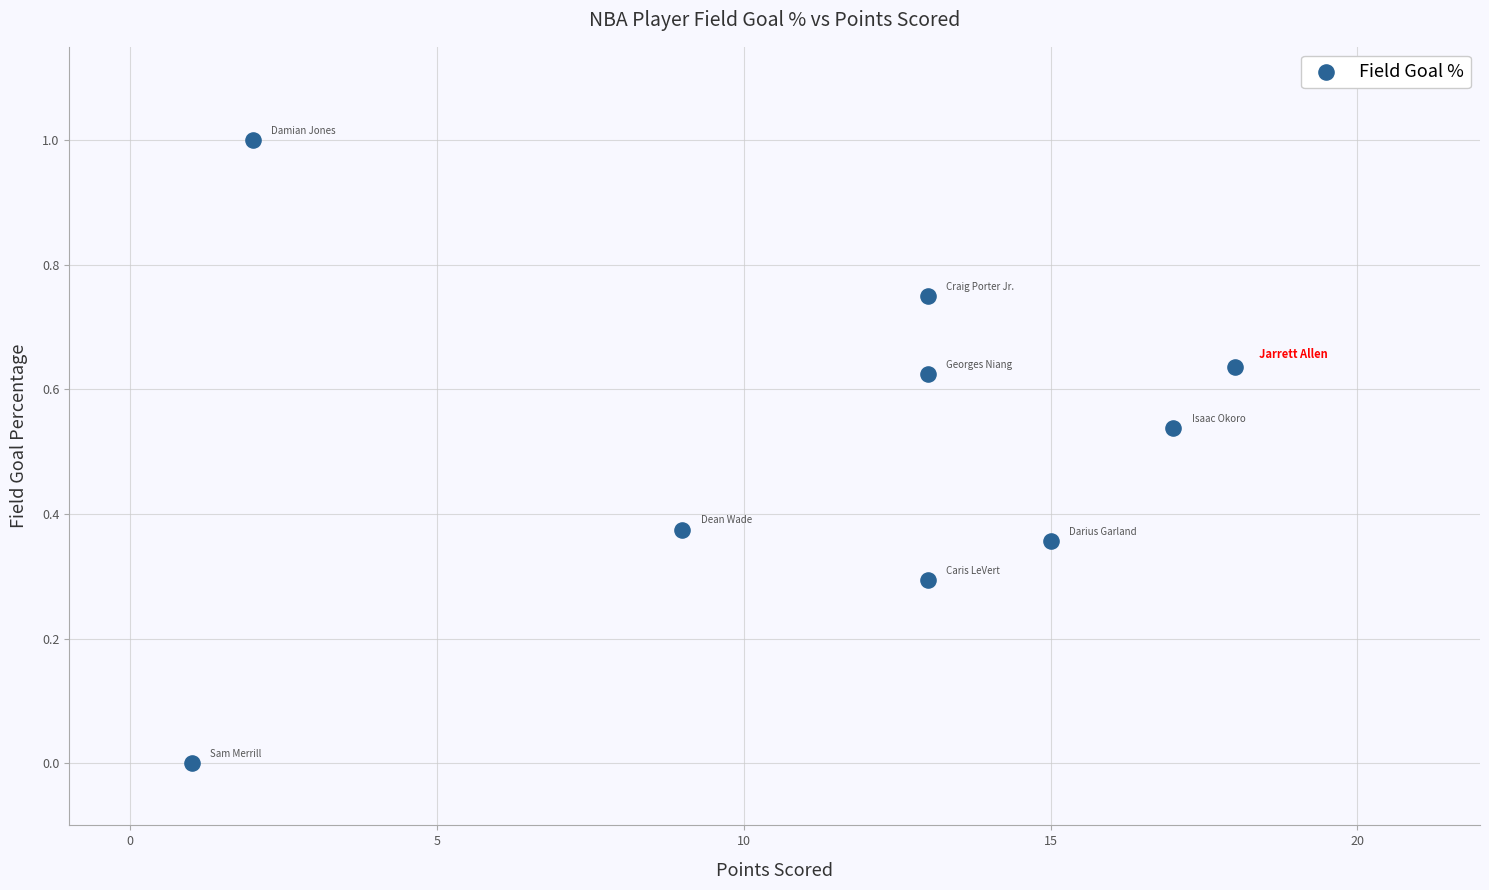

What is the range of Y values (max minus min)?

1.0